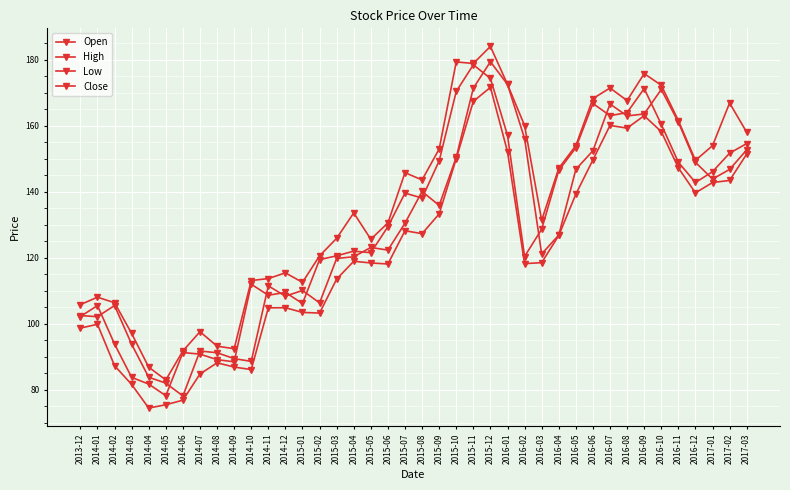

How many lines are shown in the chart?

4